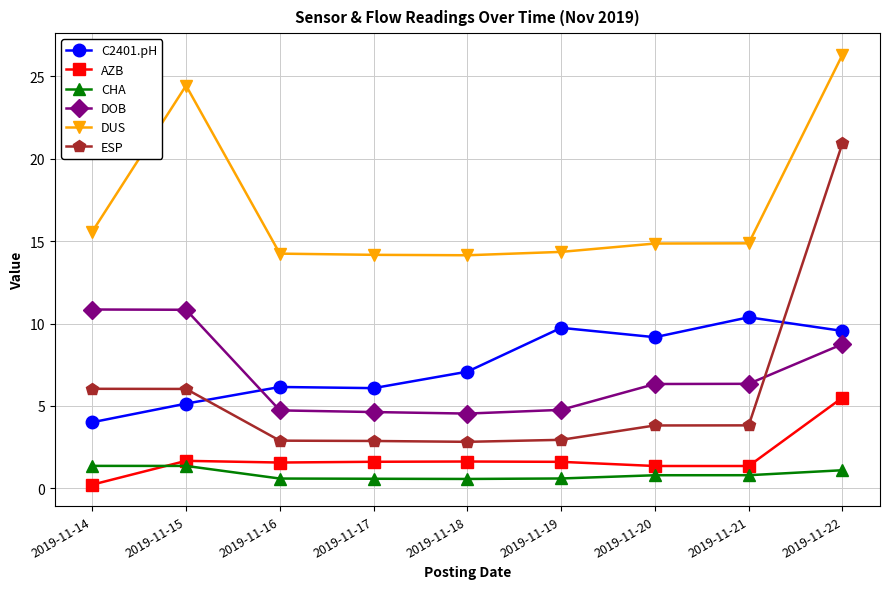

What is the value of the C2401.pH point at the 5th from the left?

7.1